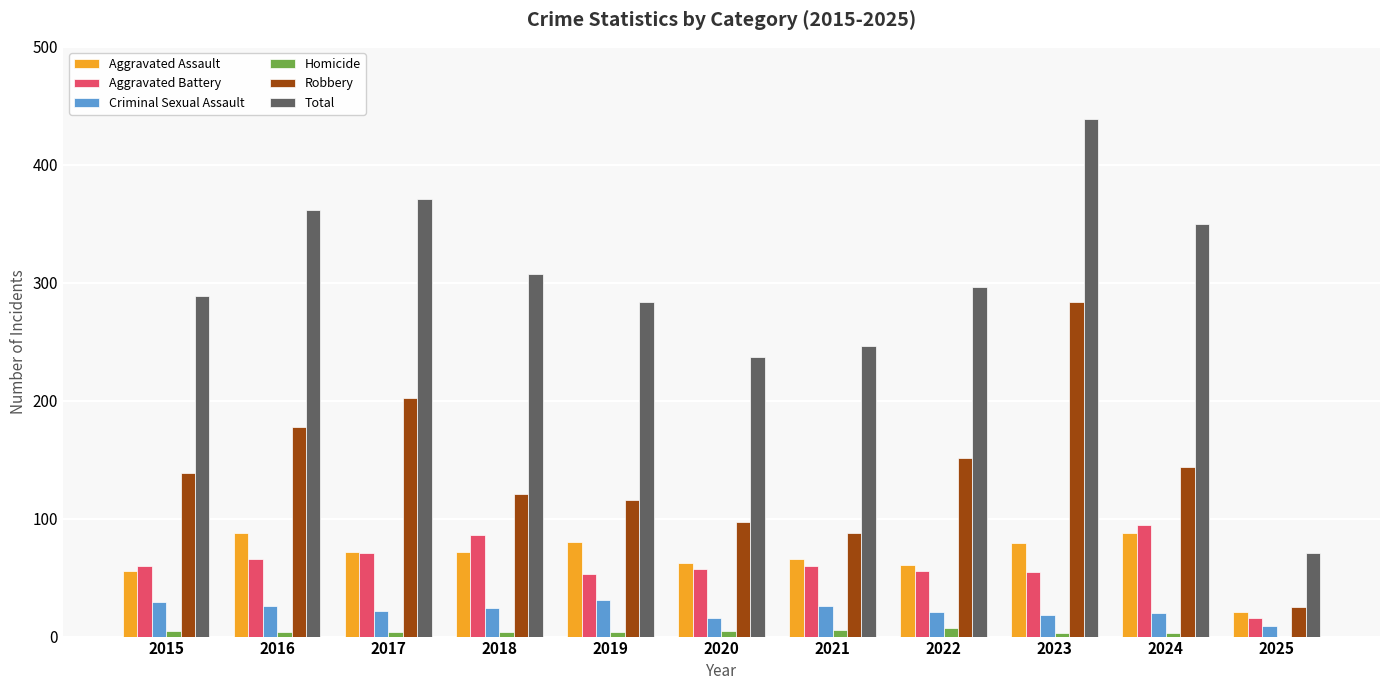

How many categories are shown in the chart?

11